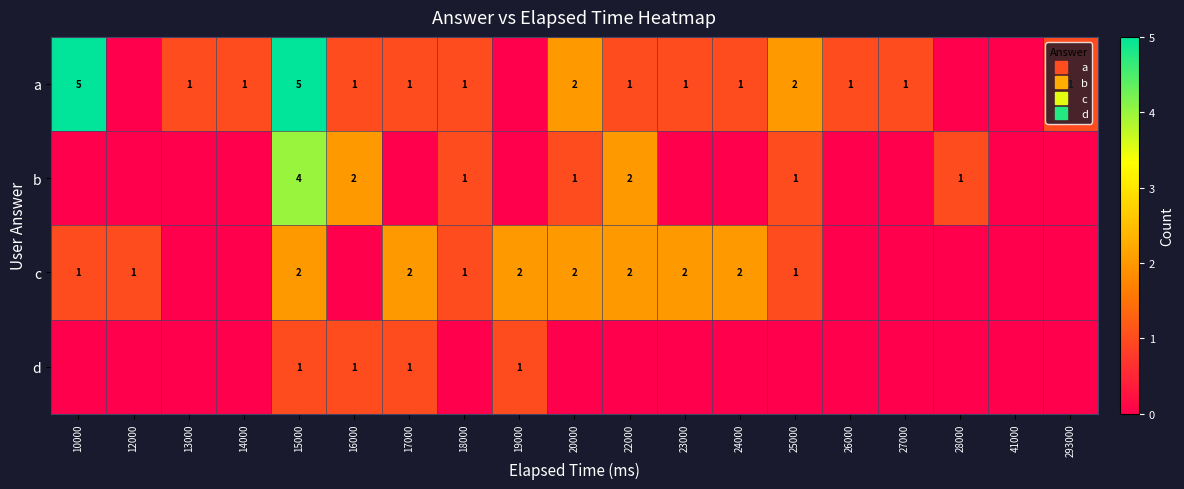

Between 13000 and 14000, which series saw the biggest shift?

a